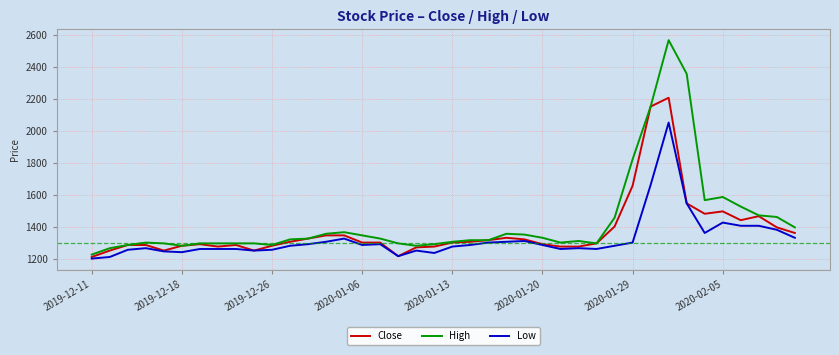

List the series in order of their overall mean, lowest first.

Low, Close, High